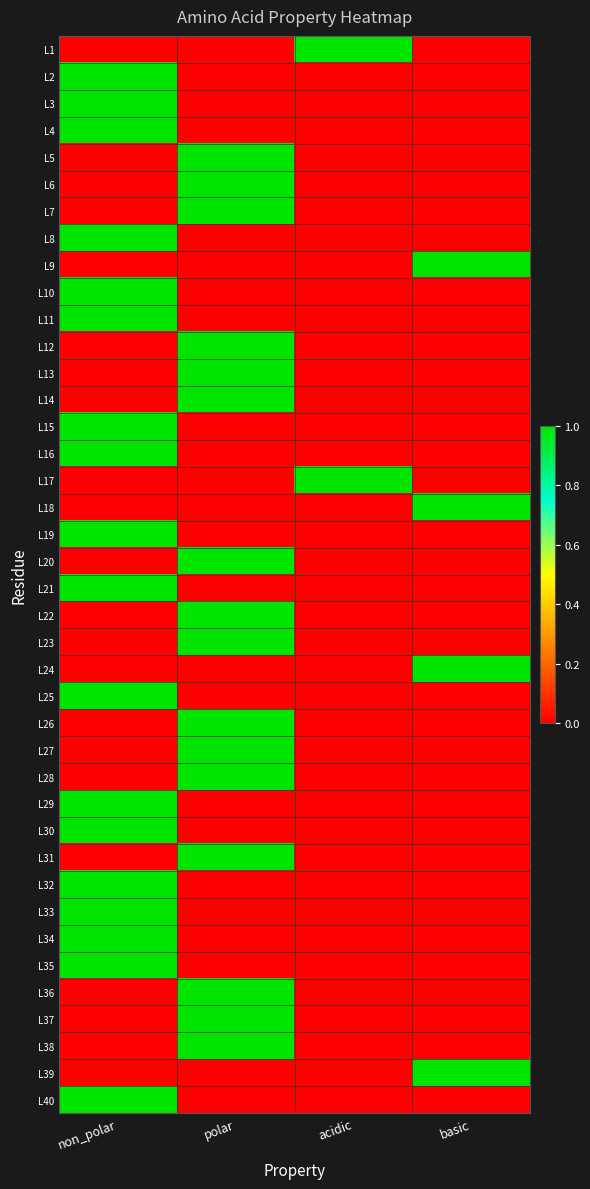

Rank the series at non_polar from lowest to highest value.

L1, L5, L6, L7, L9, L12, L13, L14, L17, L18, L20, L22, L23, L24, L26, L27, L28, L31, L36, L37, L38, L39, L2, L3, L4, L8, L10, L11, L15, L16, L19, L21, L25, L29, L30, L32, L33, L34, L35, L40